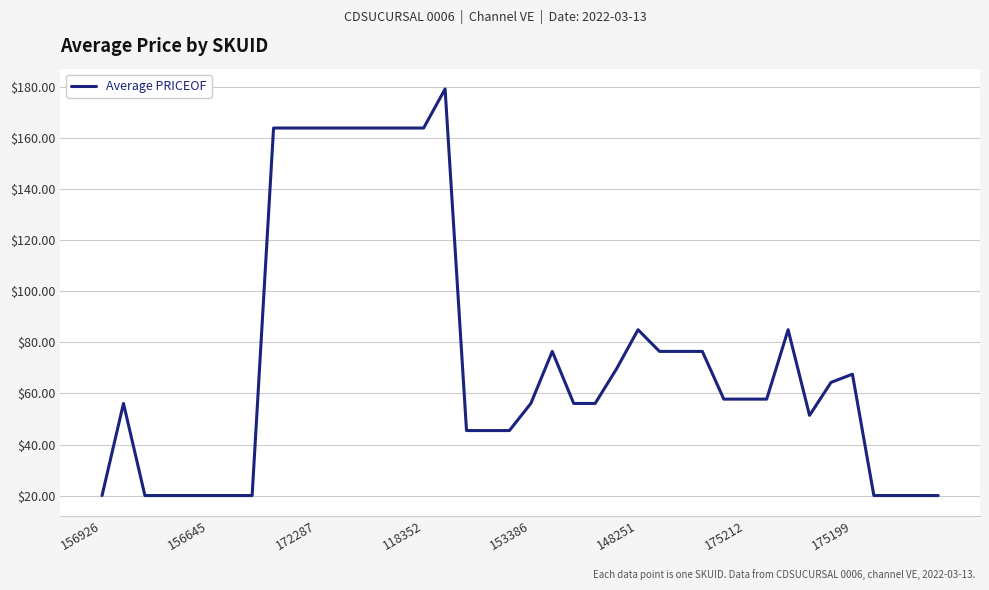

What is the minimum value shown in the chart?

20.0